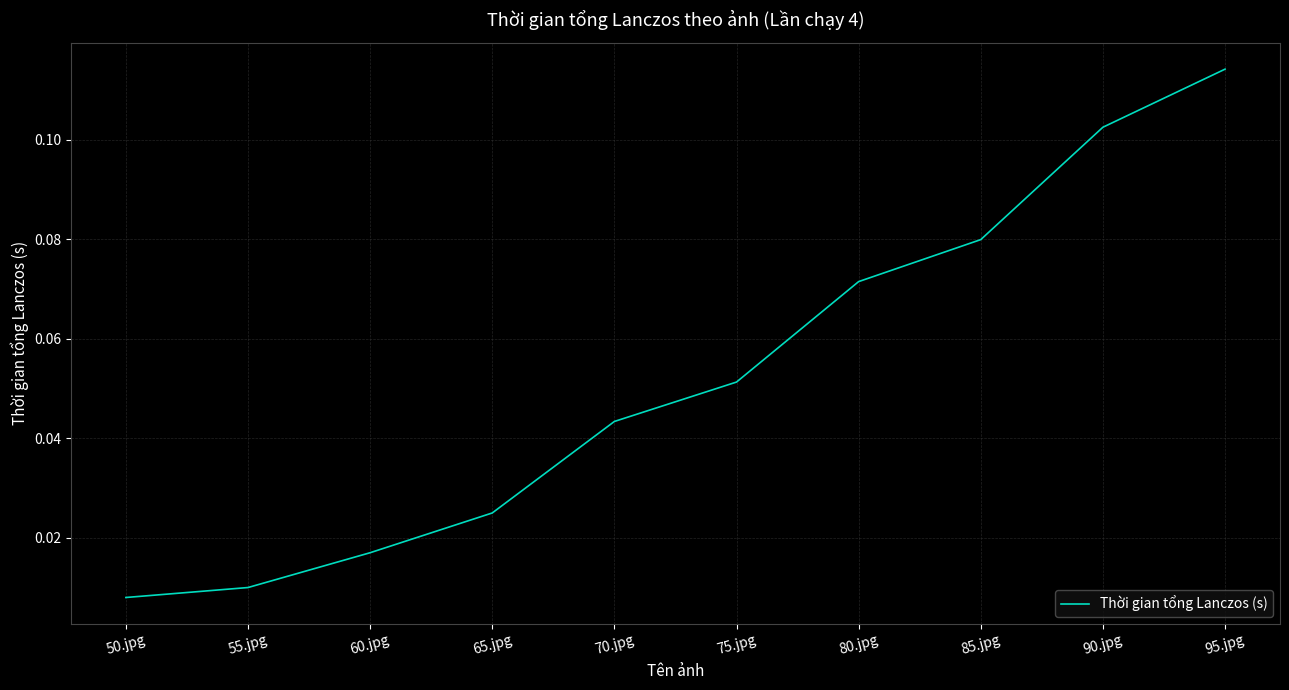

Is it true that the value at 95.jpg is 0.2?

False